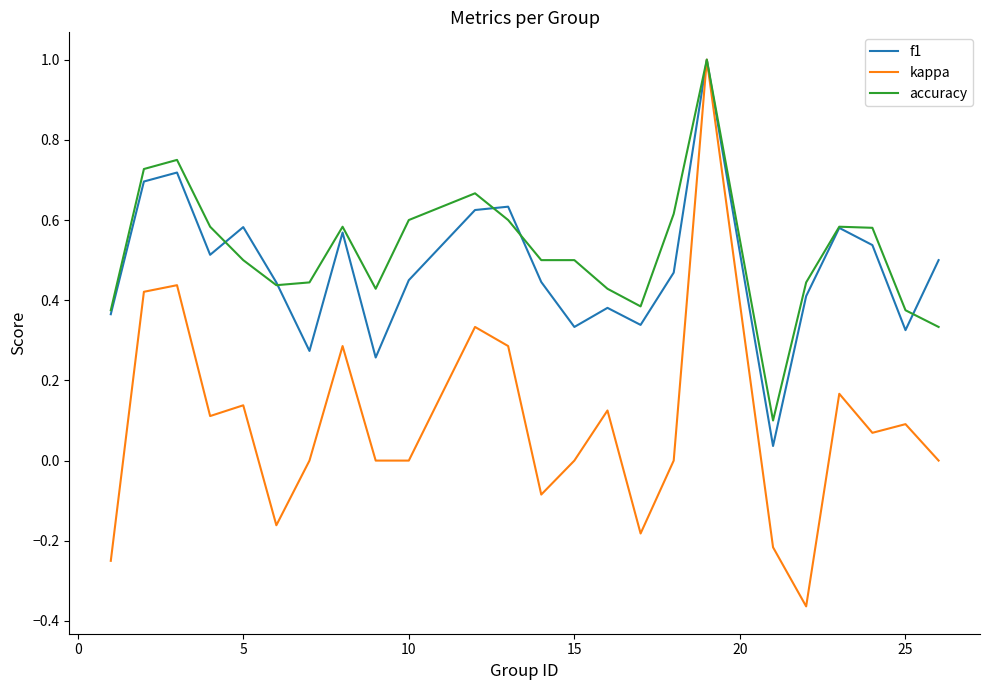

What is the maximum value for kappa?

1.0